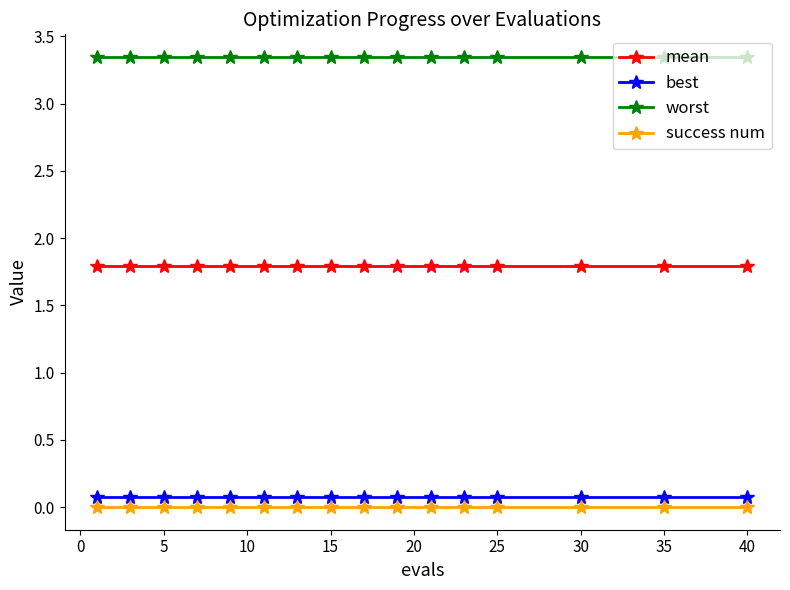

What is the sum of all best values?

1.3